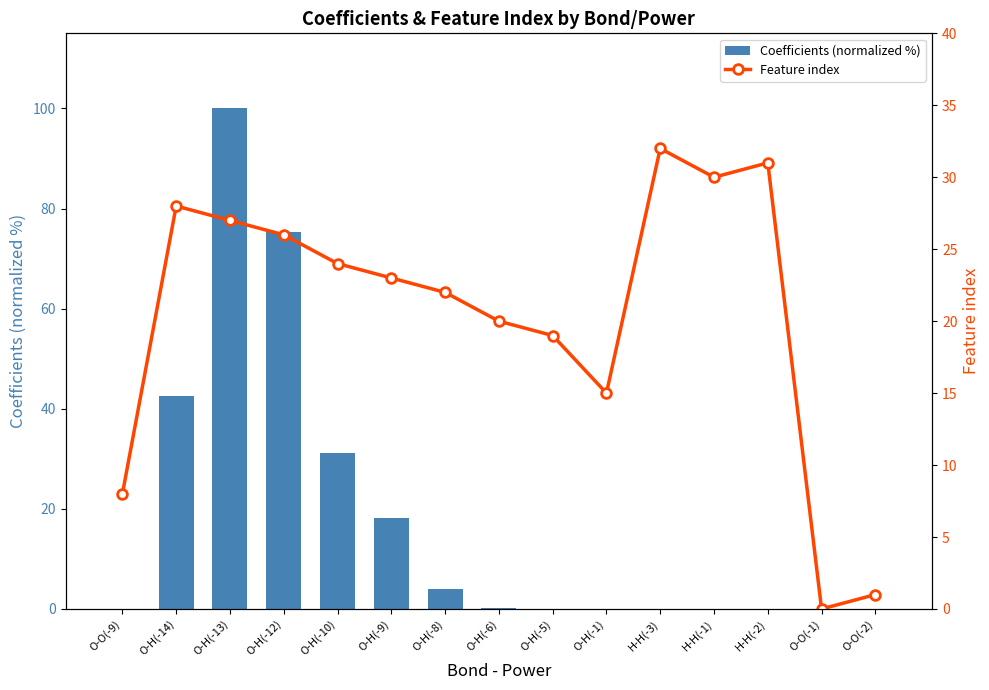

At O-H(-6), list the series in order from smallest to largest.

Coefficients (normalized %), Feature index